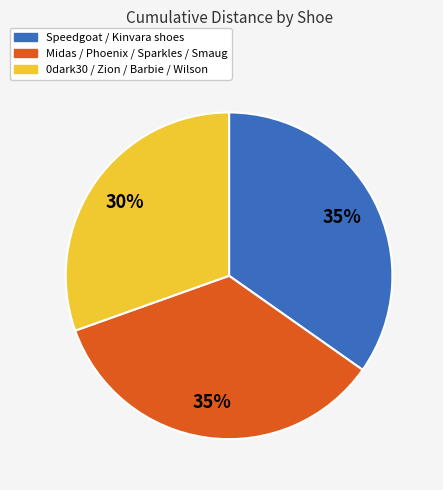

To the nearest percent, what is the average slice percentage?

33%